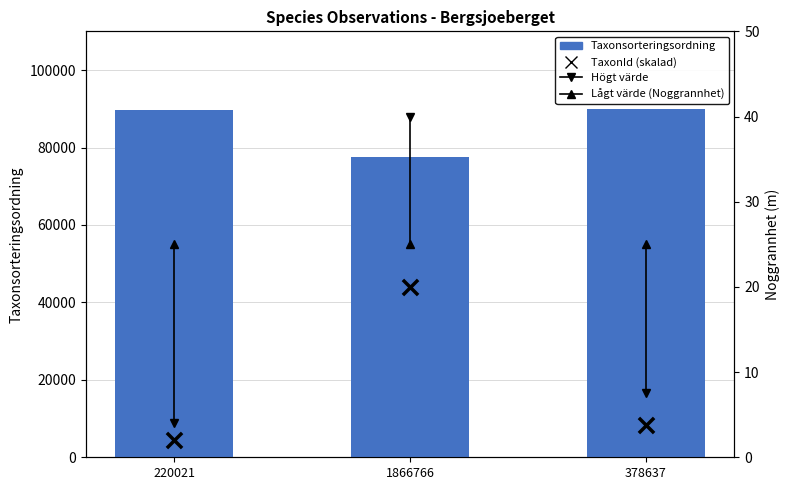

What are all the series names shown in the legend?

Taxonsorteringsordning, TaxonId (skalad)